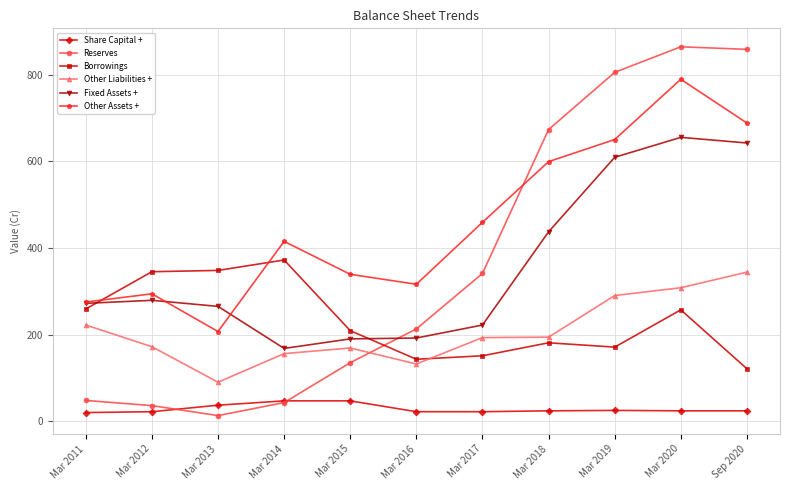

List the series in order of their peak value, lowest first.

Share Capital +, Other Liabilities +, Borrowings, Fixed Assets +, Other Assets +, Reserves